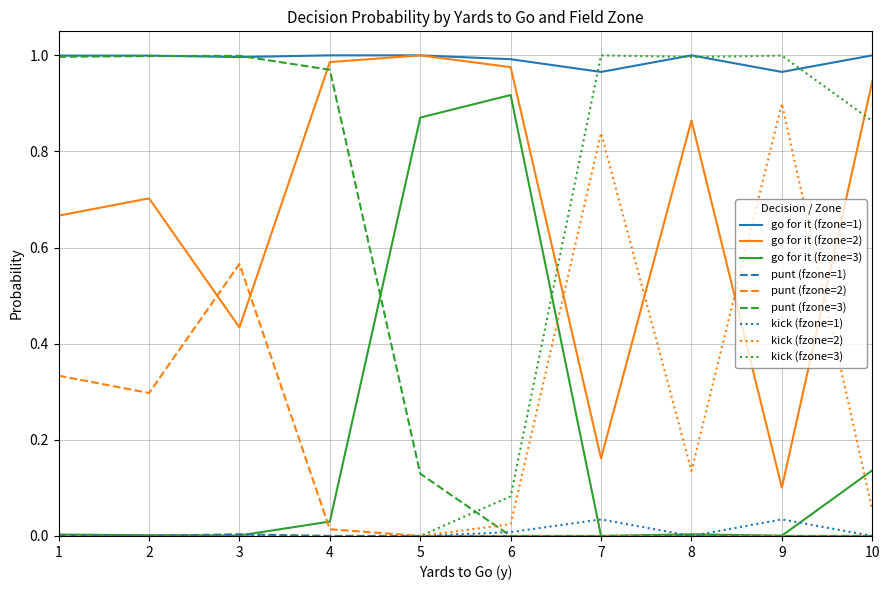

Is the value of go for it (fzone=1) at 8 greater than the value of kick (fzone=2) at 7?

Yes